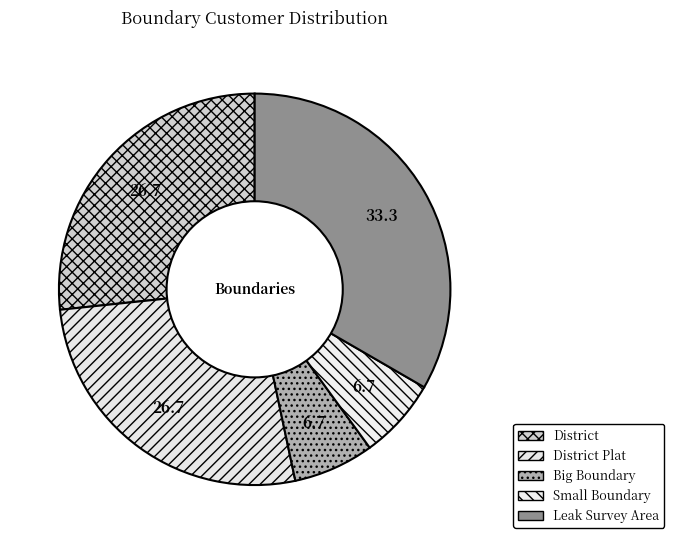

Count the number of slices in the pie.

5